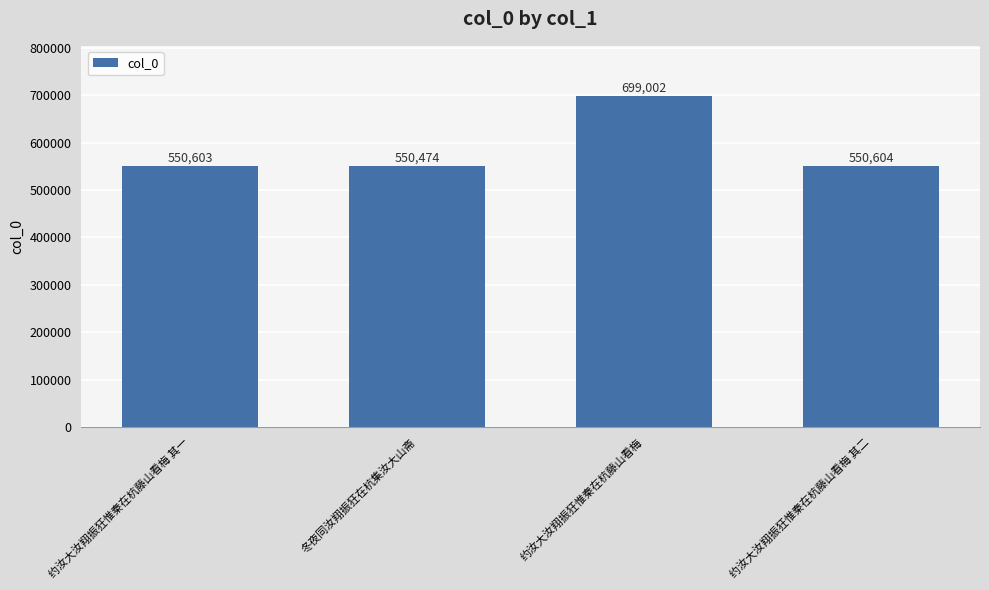

Reading left to right, list all the values displayed in this chart.

约汝大汝翔振狂惟秦在杭藤山看梅 其一=550603	冬夜同汝翔振狂在杭集汝大山斋=550474	约汝大汝翔振狂惟秦在杭藤山看梅=699002	约汝大汝翔振狂惟秦在杭藤山看梅 其二=550604